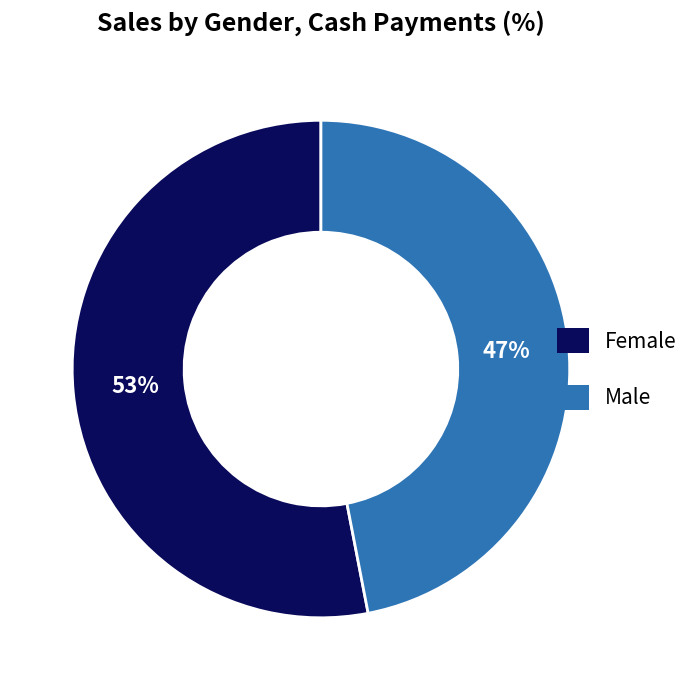

True or false: Female accounts for 53% of the total.

True